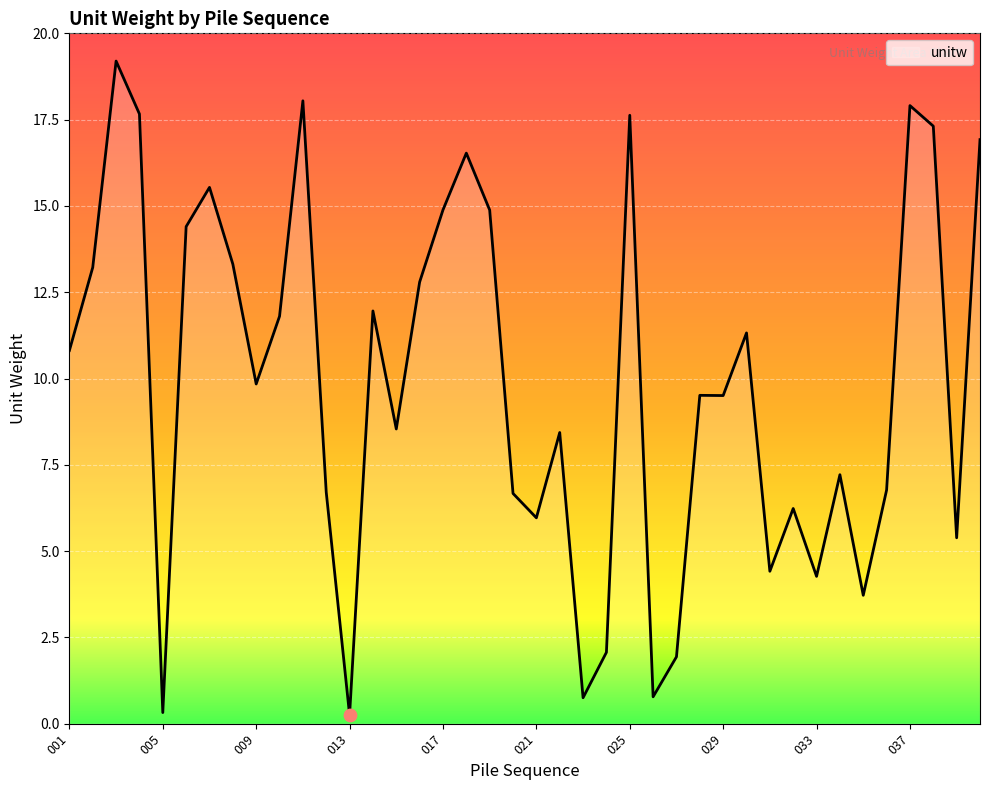

What is the maximum value shown in the chart?

19.2